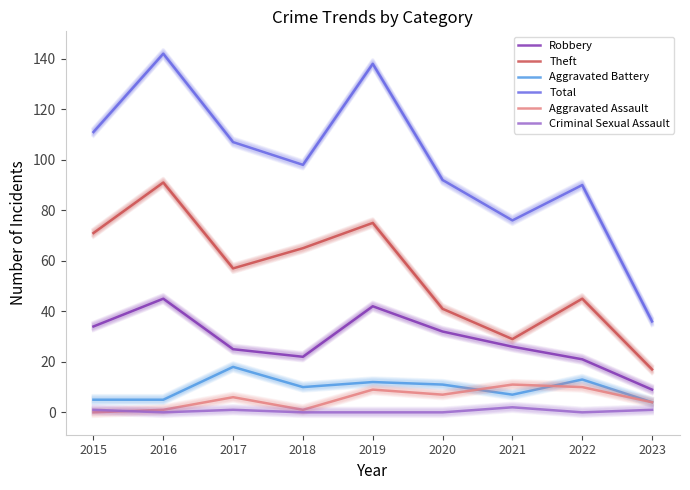

How many data points in Robbery are less than 26?

4